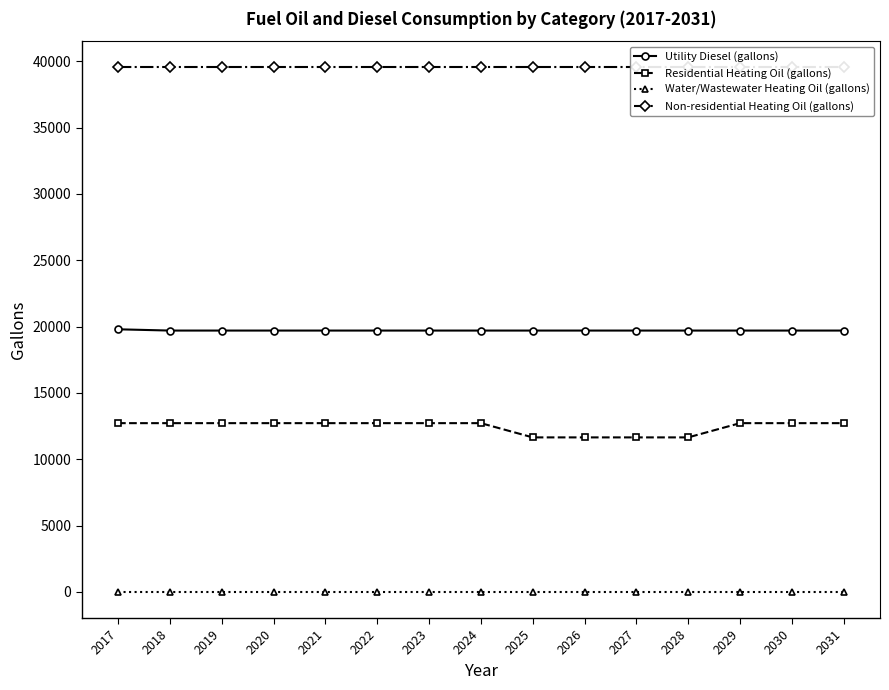

What is the maximum value shown in the chart?

39540.8